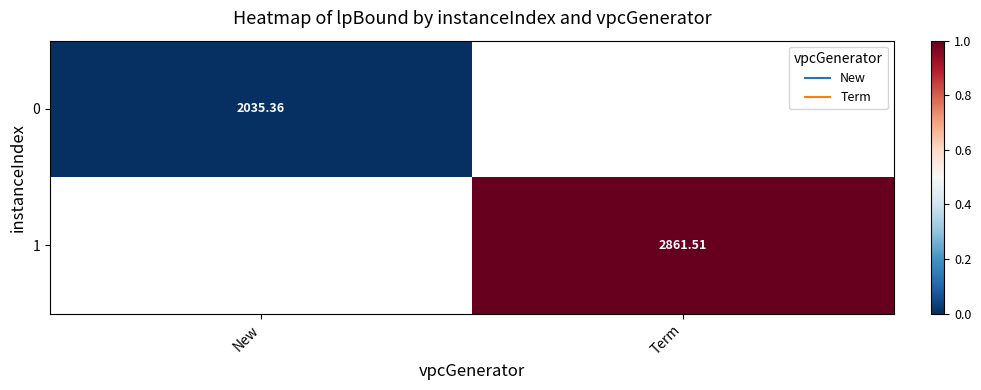

Is the value of 0 at New greater than the value of 1 at New?

No